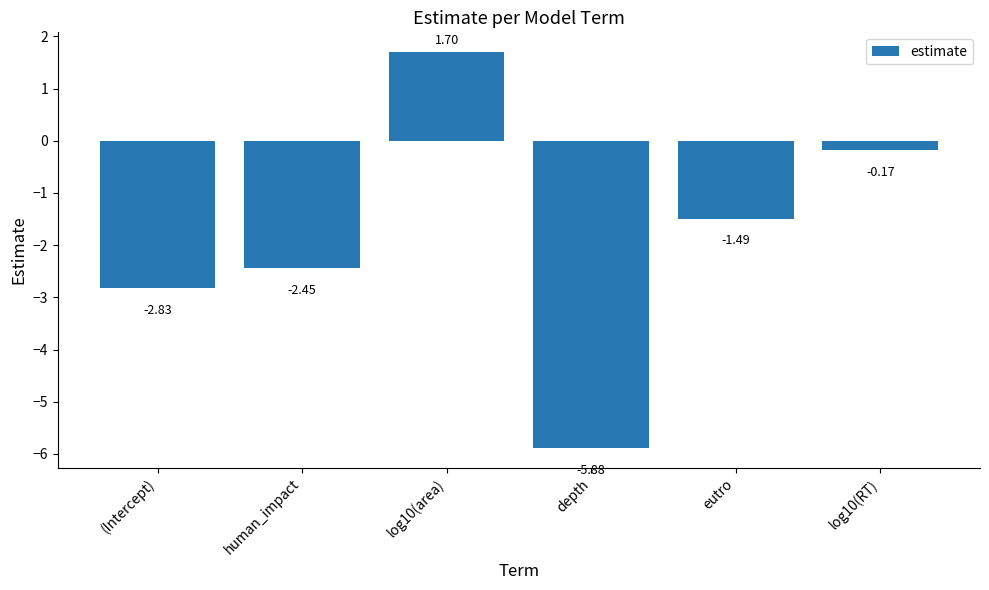

How many categories are shown in the chart?

6